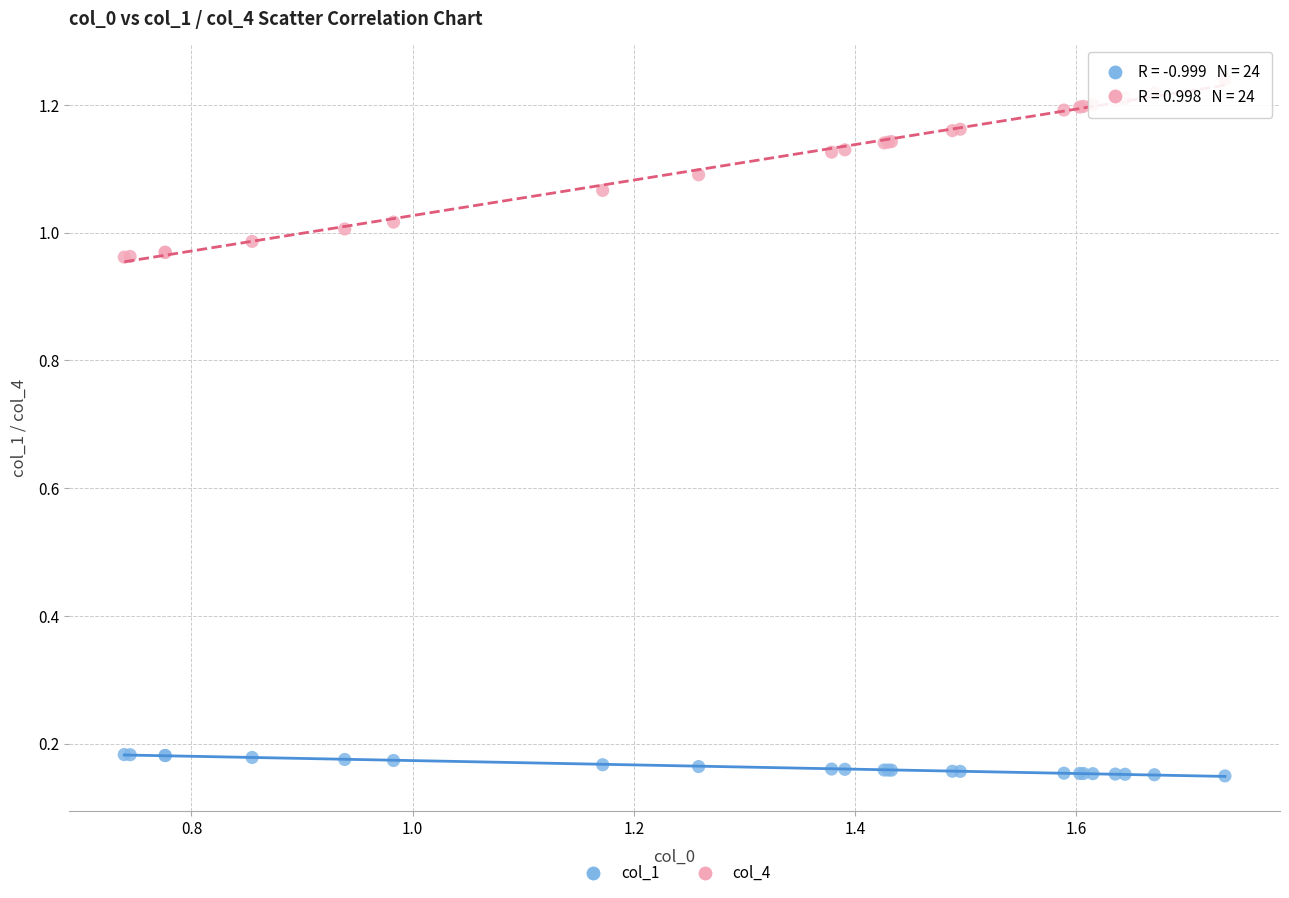

What are all the series names shown in the legend?

col_1, col_4